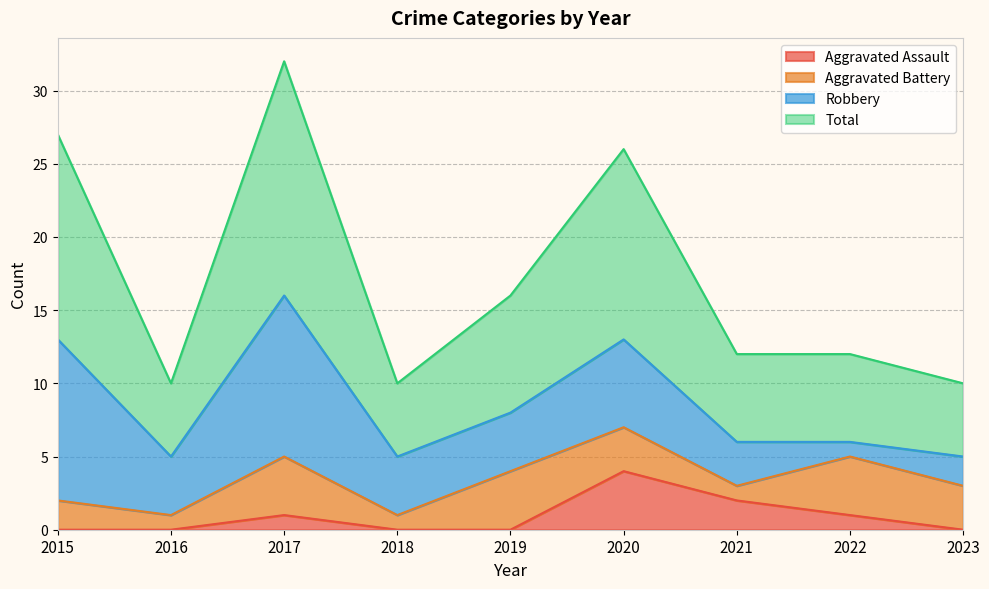

Which series has the widest spread of values?

Total